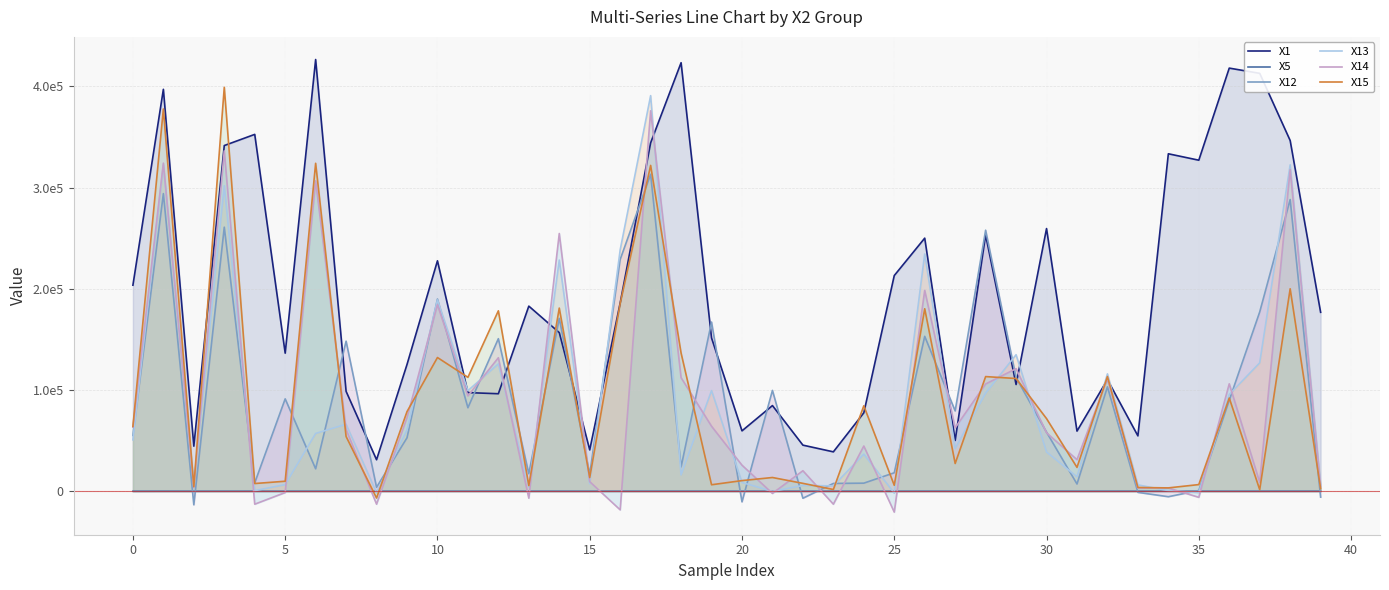

What is the label of the 11th point from the right?

29